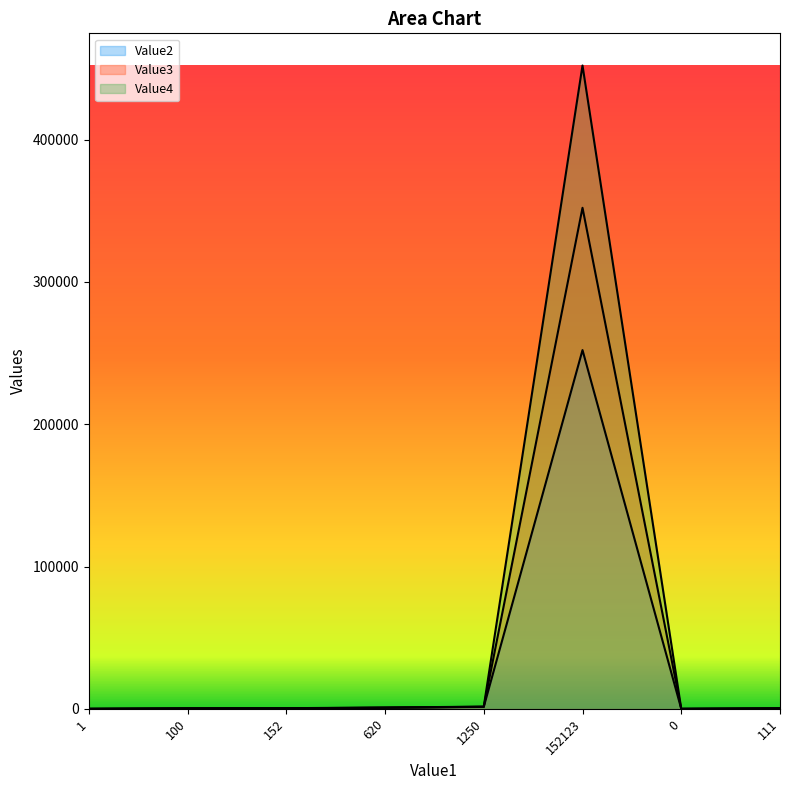

Is it true that Value2 equals 3 at 1?

False